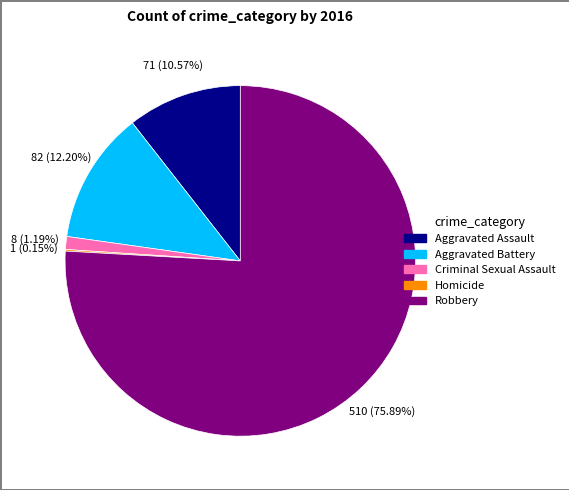

Which category has the biggest portion of the pie?

Robbery